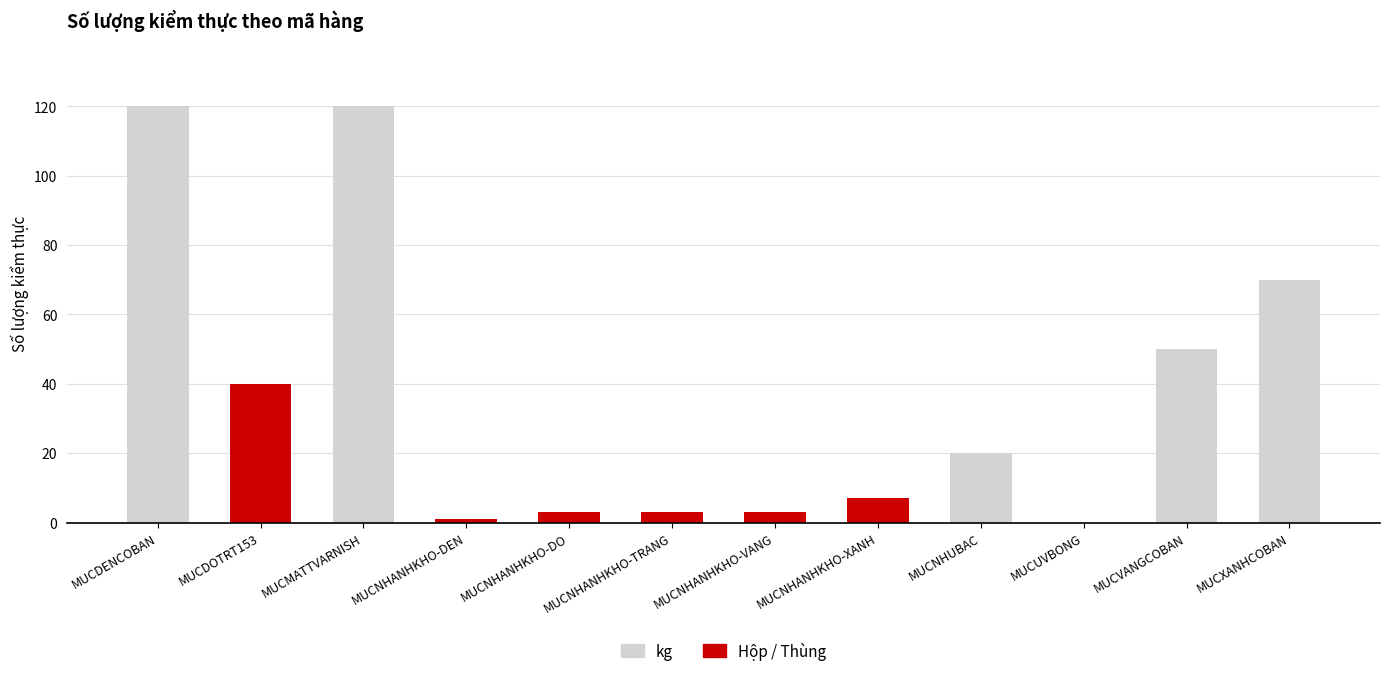

The value of Hộp / Thùng at MUCDENCOBAN is -21. True or false?

False